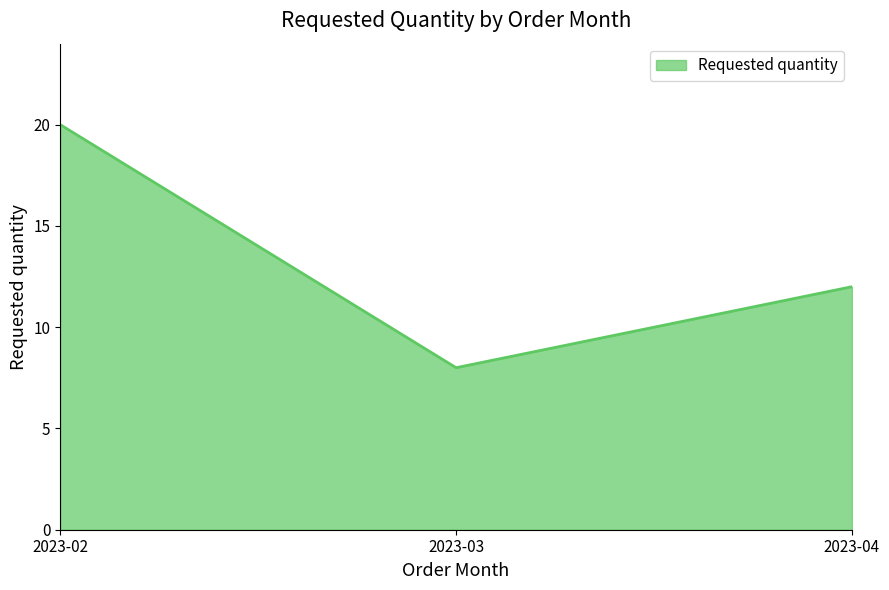

Which label corresponds to the smallest value in the chart?

2023-03